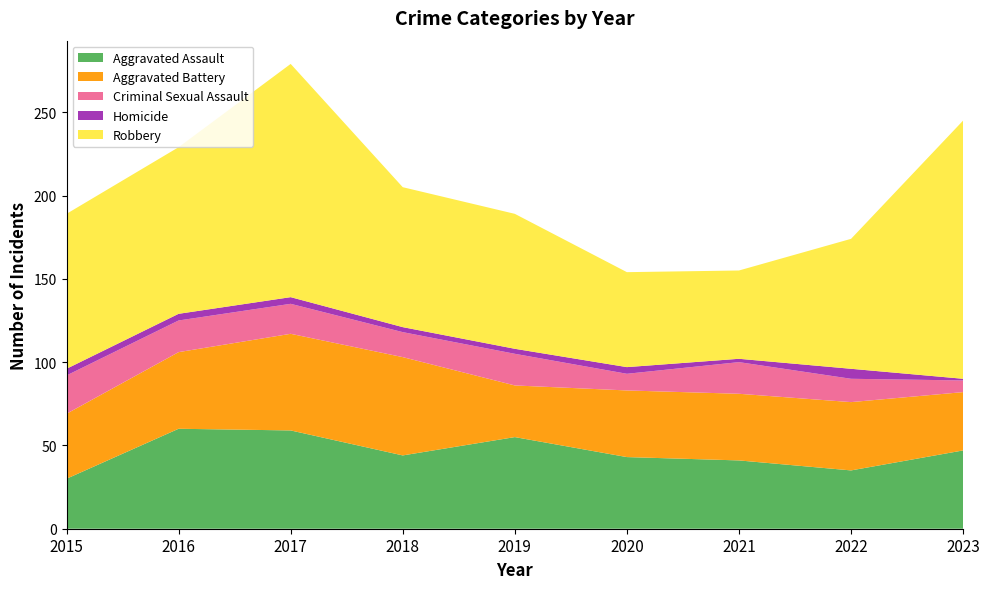

Reading left to right, transcribe all the data shown in this chart.

Aggravated Assault: 2015=30	2016=60	2017=59	2018=44	2019=55	2020=43	2021=41	2022=35	2023=47
Aggravated Battery: 2015=39	2016=46	2017=58	2018=59	2019=31	2020=40	2021=40	2022=41	2023=35
Criminal Sexual Assault: 2015=23	2016=19	2017=18	2018=15	2019=19	2020=10	2021=19	2022=14	2023=7
Homicide: 2015=4	2016=4	2017=4	2018=3	2019=3	2020=4	2021=2	2022=6	2023=1
Robbery: 2015=93	2016=100	2017=140	2018=84	2019=81	2020=57	2021=53	2022=78	2023=155